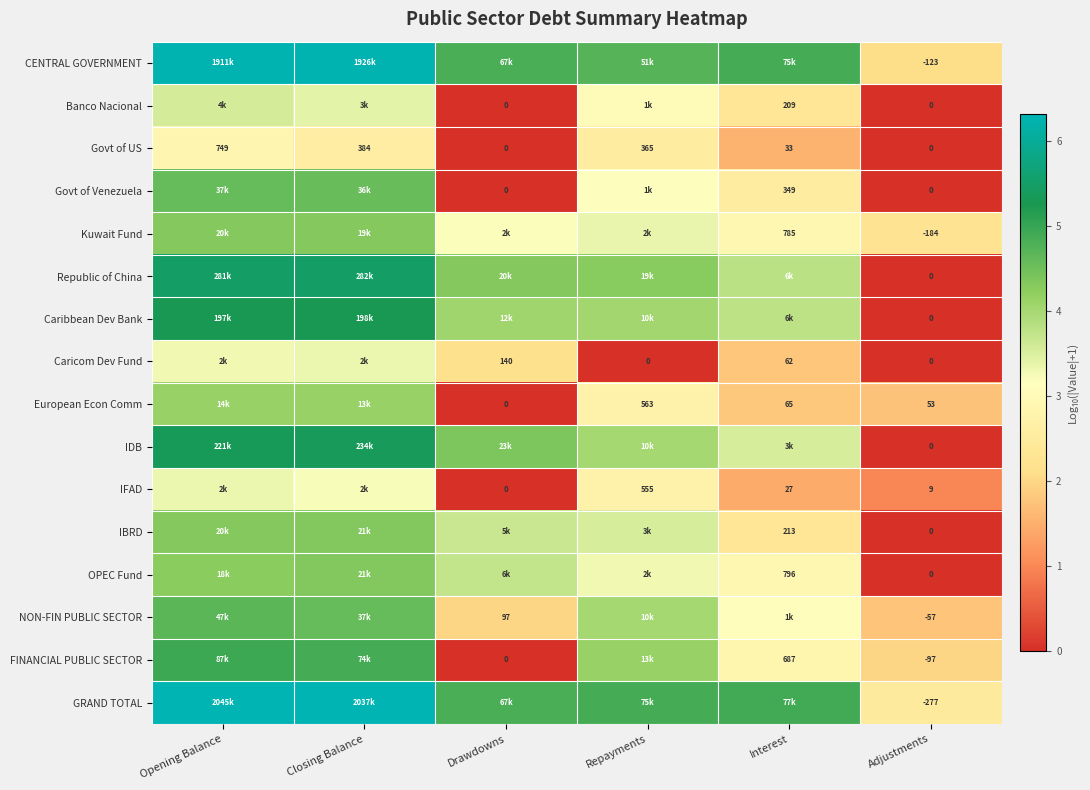

What is the total value across all series at Closing Balance?

72.3